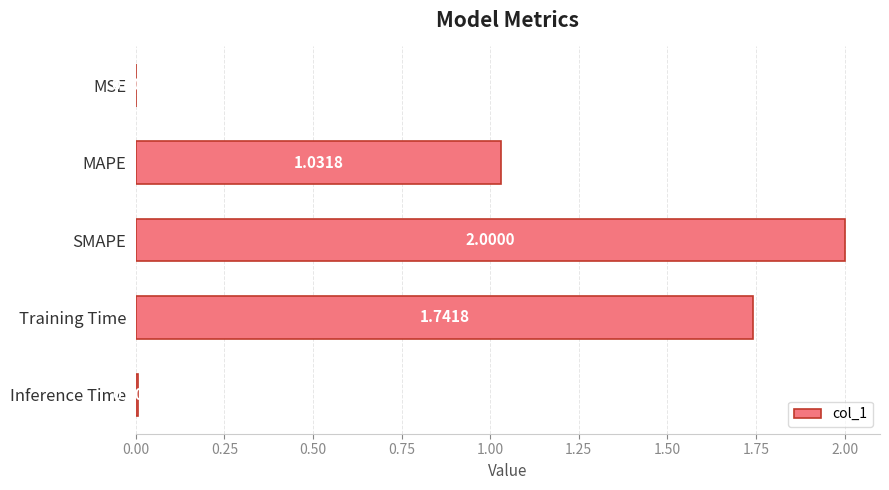

What is the change in value from SMAPE to Inference Time?

-2.0